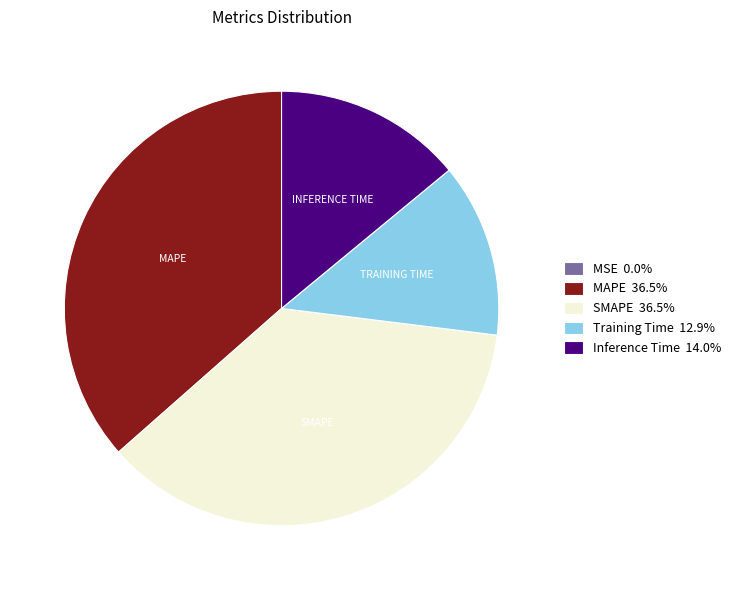

Does any single category account for the majority?

No